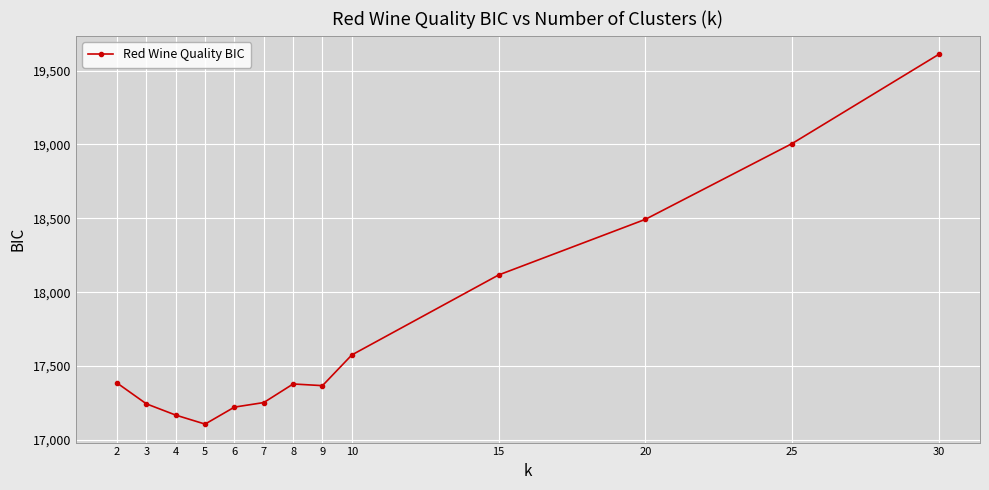

Count the number of values greater than 17378.

7